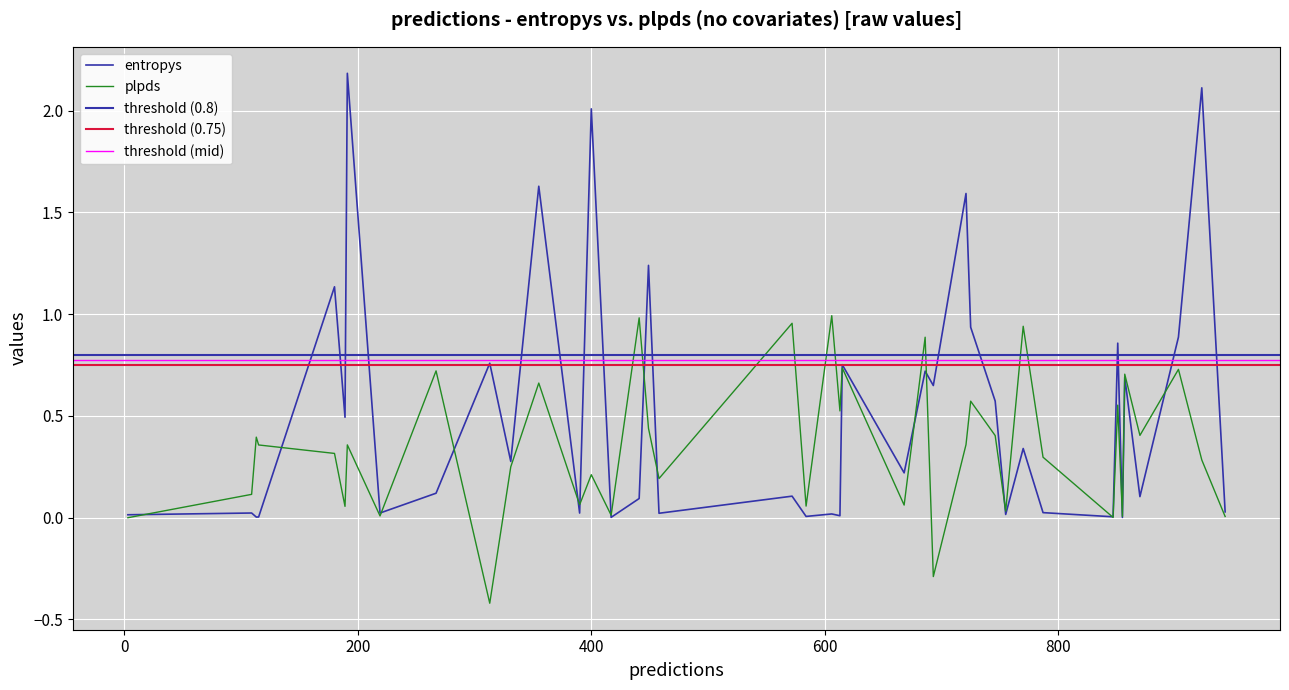

Between 11 and 28, which is larger?

11